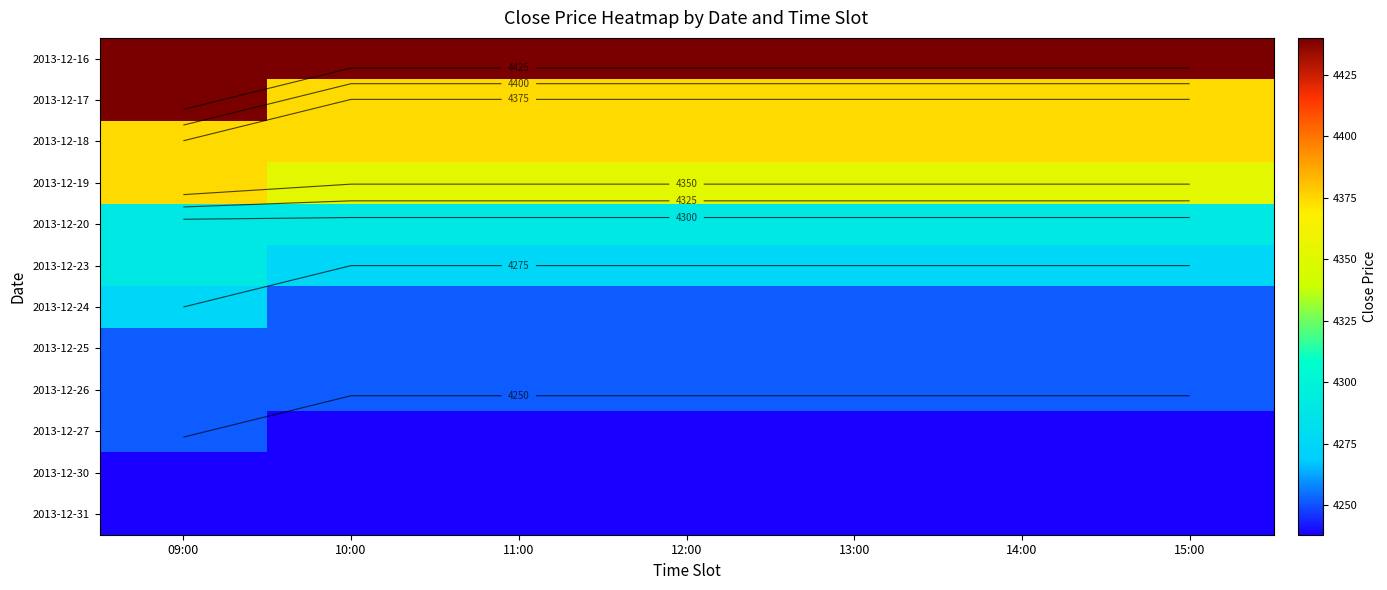

What is the sum of the 2013-12-27 values at 11:00 and 14:00?

8476